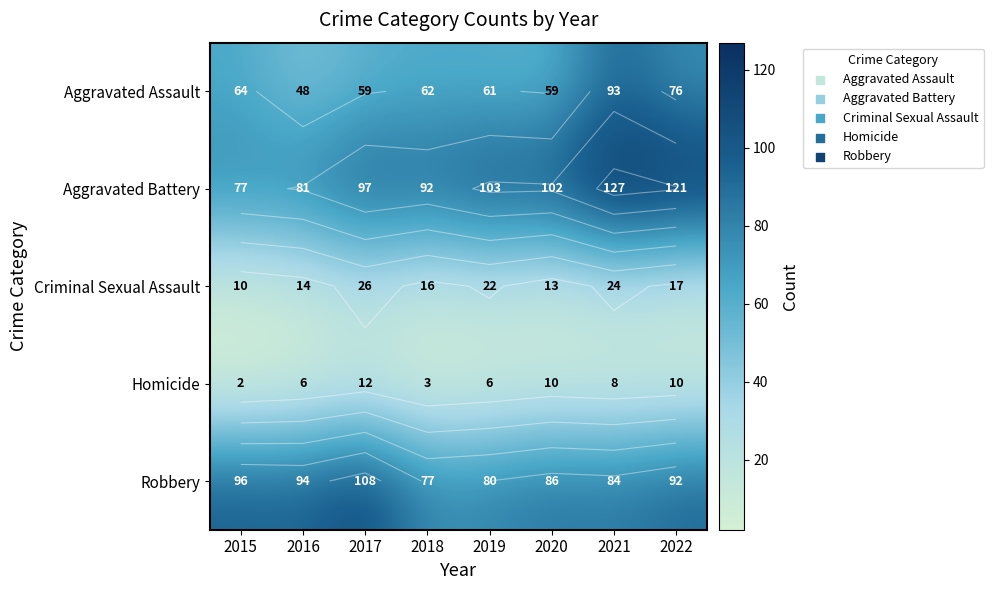

What is the highest value of the Robbery series?

108